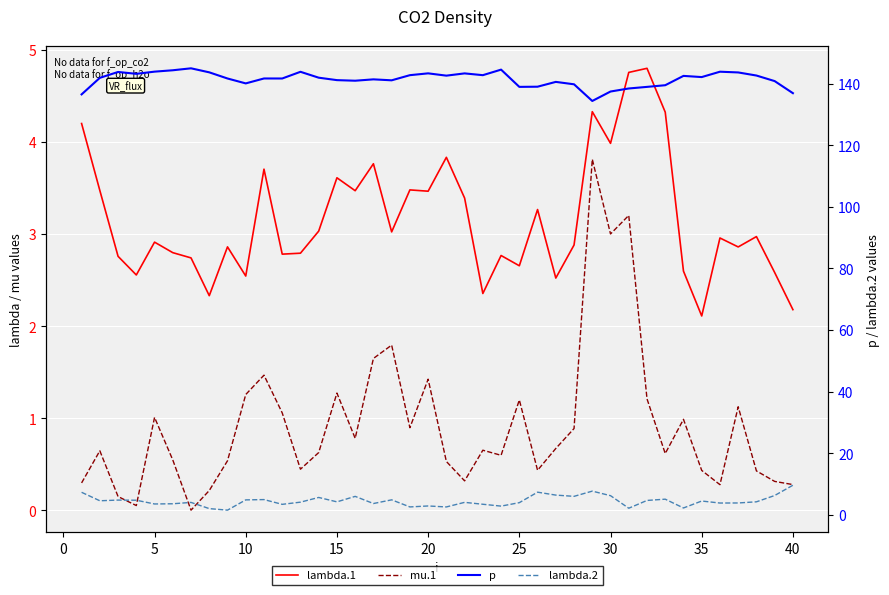

How many lines are shown in the chart?

4